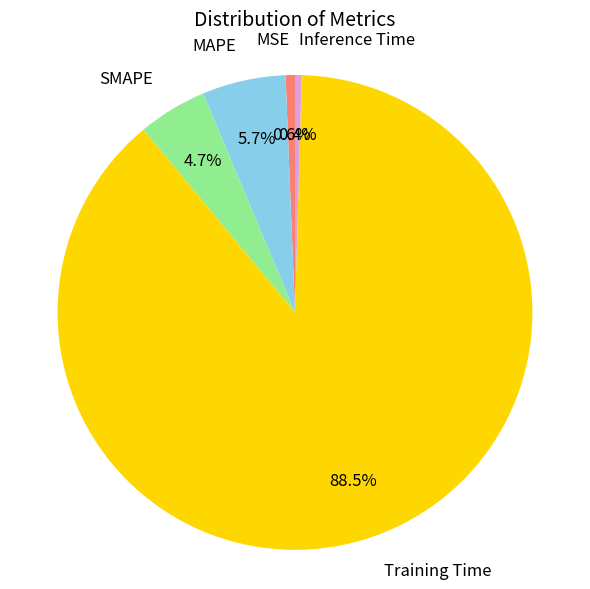

The Inference Time slice represents 0% of the pie. True or false?

True